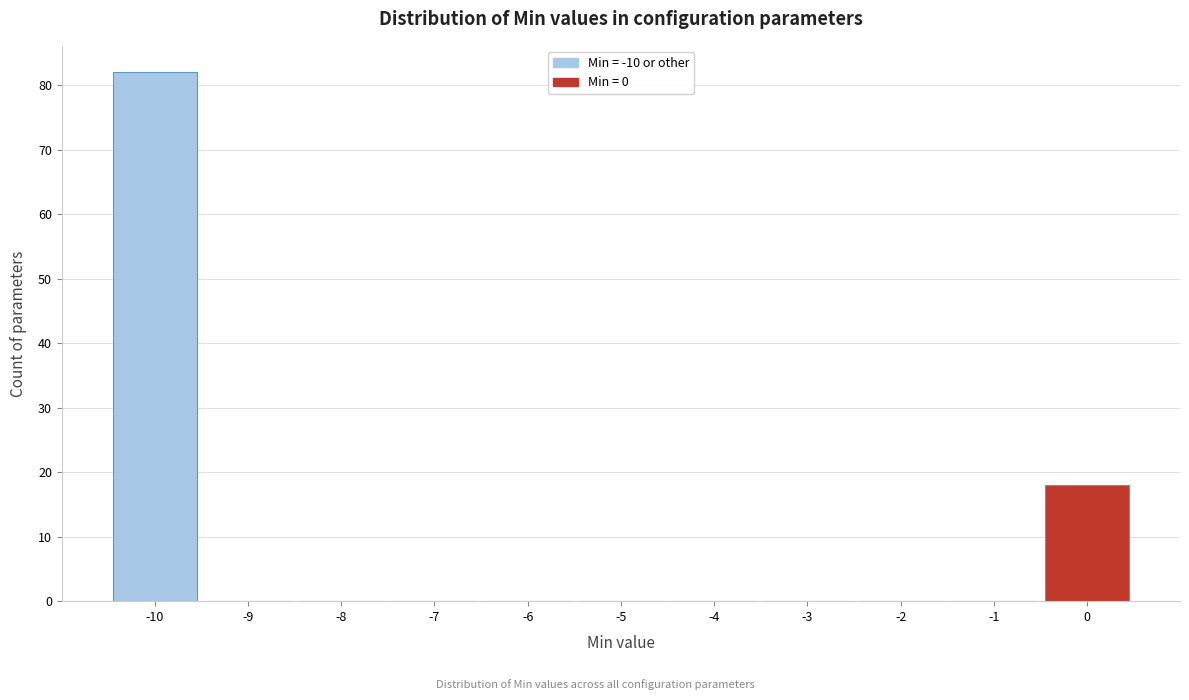

Reading left to right, transcribe this chart: for each bar, give the range it covers on the x-axis and its height. The values are not printed on the chart, so give them approximately, as read against the axis.

-10.5 to -9.5: 82
-9.5 to -8.5: 0
-8.5 to -7.5: 0
-7.5 to -6.5: 0
-6.5 to -5.5: 0
-5.5 to -4.5: 0
-4.5 to -3.5: 0
-3.5 to -2.5: 0
-2.5 to -1.5: 0
-1.5 to -0.5: 0
-0.5 to 0.5: 18